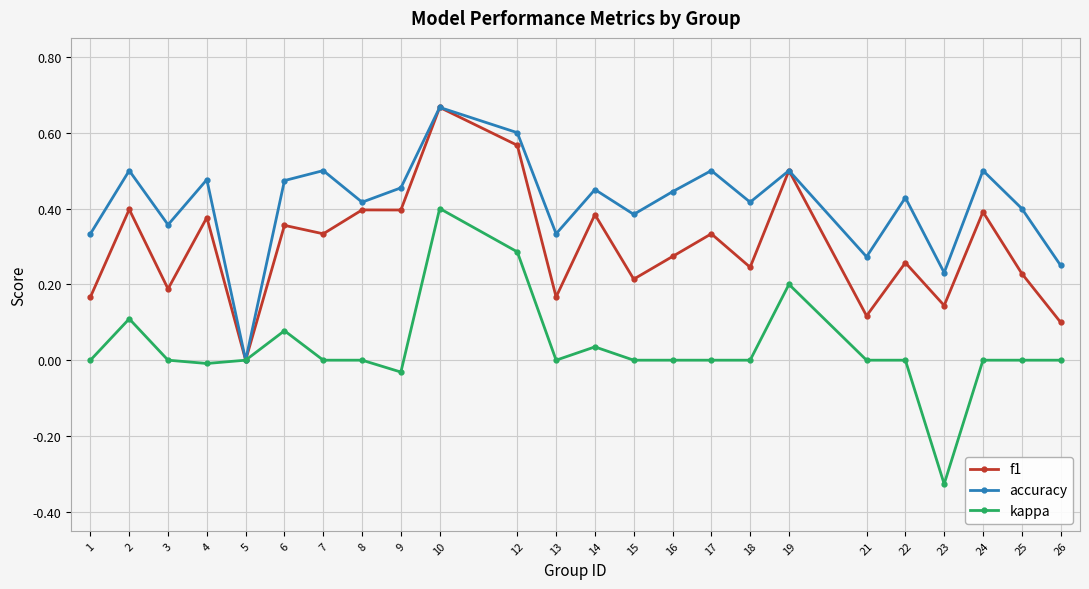

At 1, list the series in order from largest to smallest.

accuracy, f1, kappa